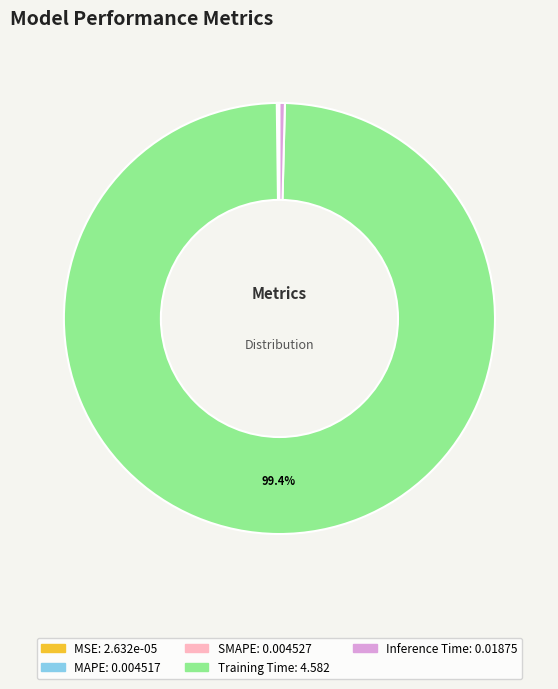

Is Training Time the majority of the pie?

Yes